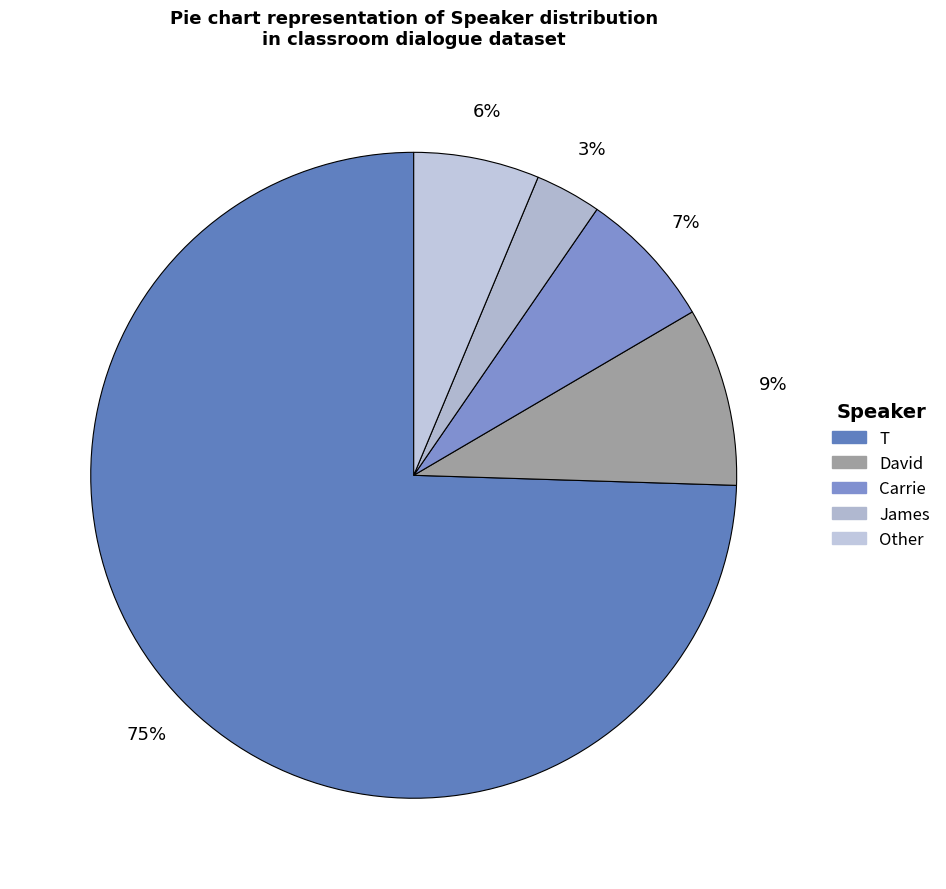

To the nearest percent, what is the average slice percentage?

20%